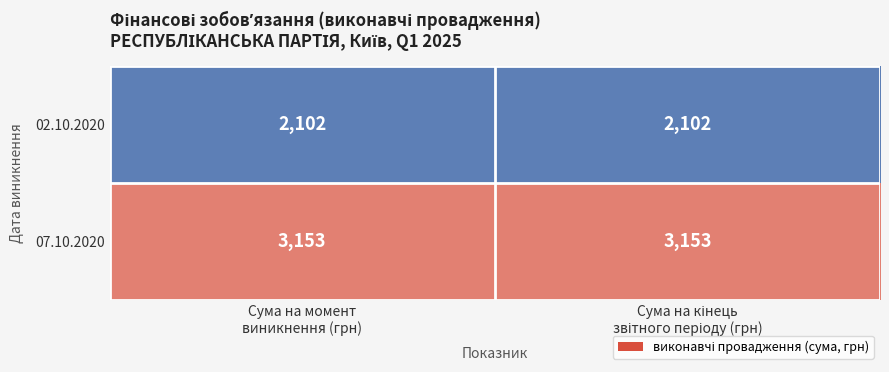

What is the minimum value shown in the chart?

2102